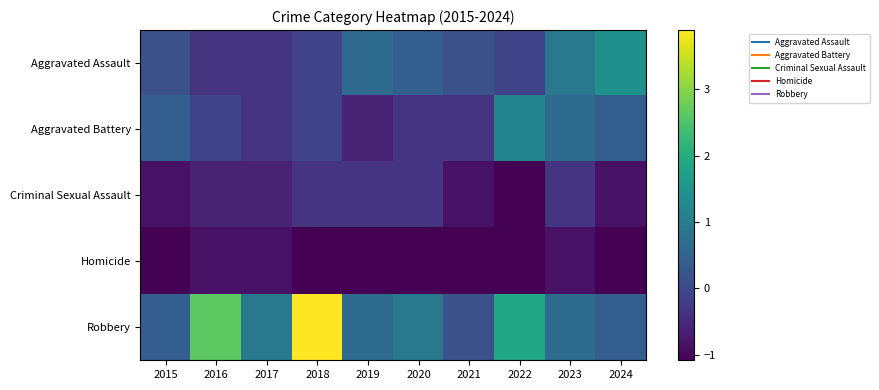

Reading left to right, list all the values displayed in this chart.

Aggravated Assault: 2015=0.2	2016=-0.3	2017=-0.3	2018=-0.1	2019=0.7	2020=0.4	2021=0.2	2022=-0.1	2023=0.9	2024=1.4
Aggravated Battery: 2015=0.4	2016=-0.1	2017=-0.3	2018=-0.1	2019=-0.6	2020=-0.3	2021=-0.3	2022=1.2	2023=0.7	2024=0.4
Criminal Sexual Assault: 2015=-0.8	2016=-0.6	2017=-0.6	2018=-0.3	2019=-0.3	2020=-0.3	2021=-0.8	2022=-1.1	2023=-0.3	2024=-0.8
Homicide: 2015=-1.1	2016=-0.8	2017=-0.8	2018=-1.1	2019=-1.1	2020=-1.1	2021=-1.1	2022=-1.1	2023=-0.8	2024=-1.1
Robbery: 2015=0.4	2016=2.7	2017=0.9	2018=3.9	2019=0.7	2020=0.9	2021=0.2	2022=1.9	2023=0.7	2024=0.4